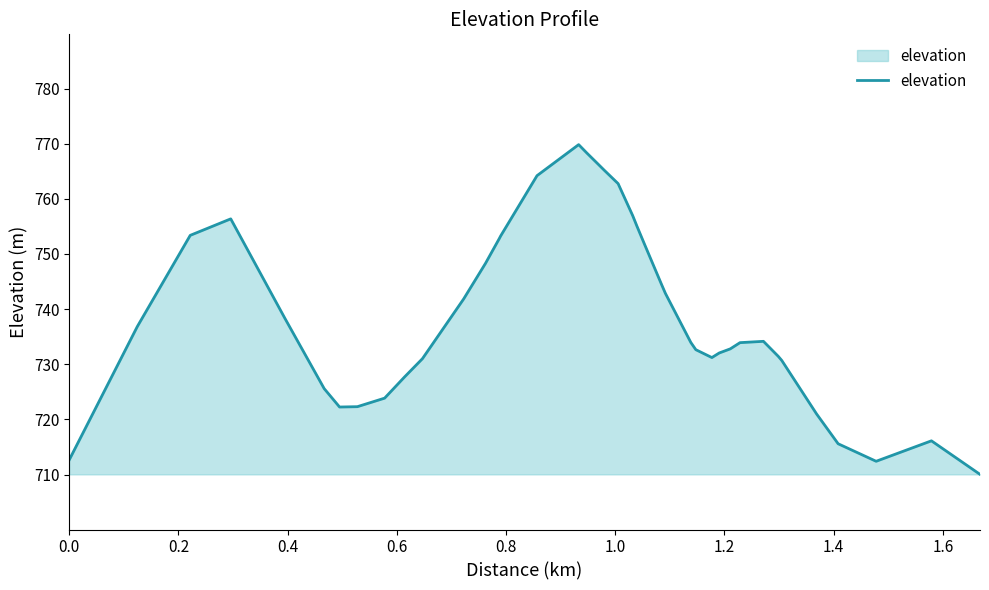

What is the difference between the maximum and minimum values?

59.8